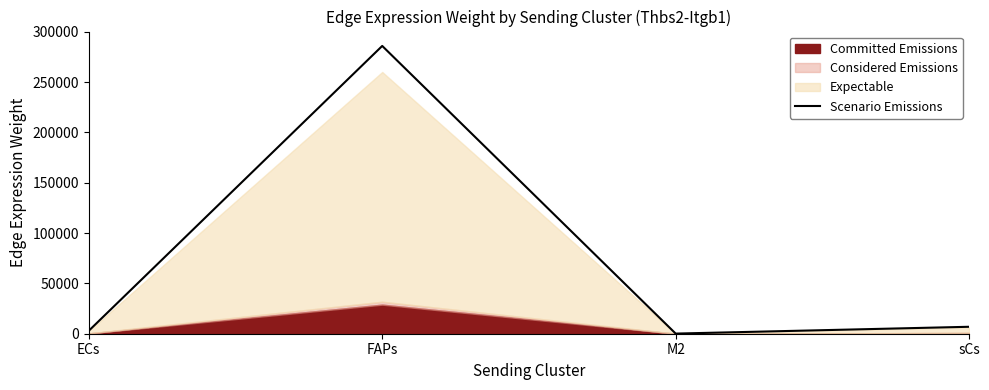

What is the average value?

73977.8